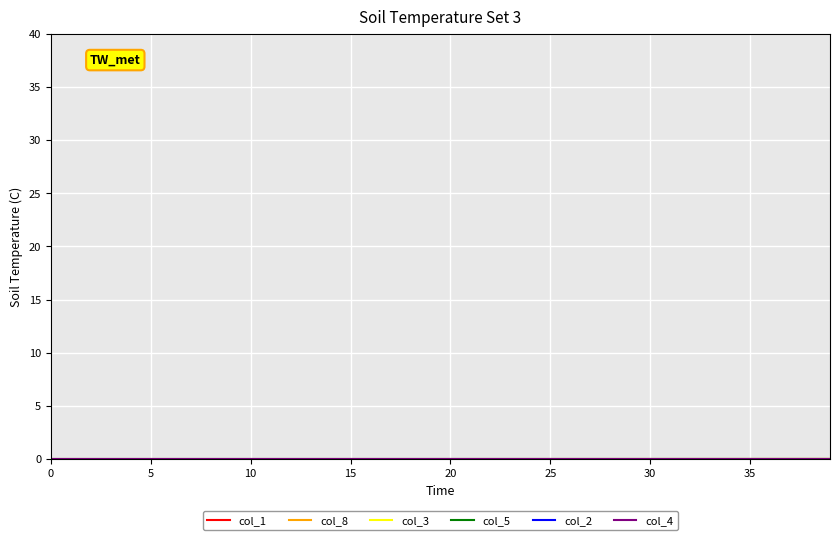

Which series has the largest total across all categories?

col_1